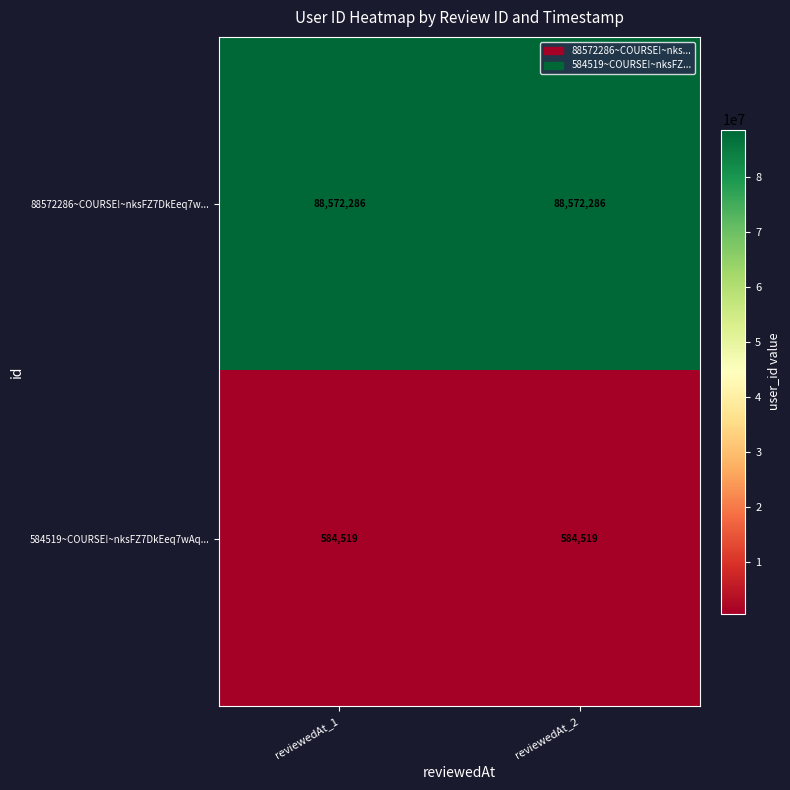

What value does the 88572286~COURSE!~nksFZ7DkEeq7w... series have at reviewedAt_2?

88572286